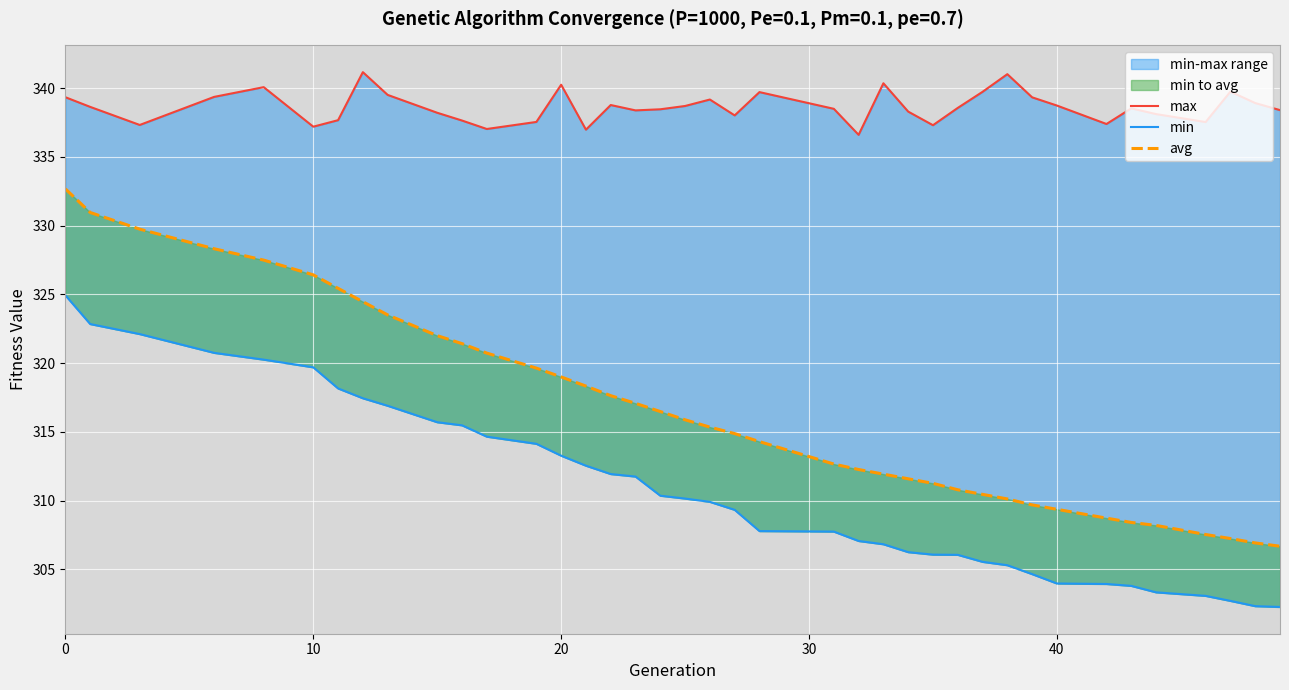

Reading left to right, list all the values displayed in this chart.

max: 339.3	338.6	337.3	339.4	340.1	337.2	337.7	341.2	339.5	338.2	337.6	337.0	337.5	340.2	337.0	338.8	338.4	338.5	338.7	339.2	338.0	339.7	338.5	336.6	340.4	338.3	337.3	338.6	339.7	341.0	339.3	338.7	337.4	338.5	338.1	337.5	339.7	338.9	338.4
min: 324.9	322.8	322.1	320.7	320.2	319.7	318.2	317.4	316.9	315.7	315.5	314.6	314.1	313.3	312.5	311.9	311.7	310.4	310.1	309.9	309.3	307.8	307.7	307.1	306.8	306.2	306.1	306.1	305.5	305.3	304.6	304.0	303.9	303.8	303.3	303.1	302.7	302.3	302.3
avg: 332.7	331.0	329.7	328.3	327.5	326.4	325.4	324.5	323.5	322.0	321.4	320.7	319.6	319.0	318.3	317.6	317.1	316.5	315.9	315.3	314.9	314.3	312.7	312.3	311.9	311.6	311.3	310.8	310.4	310.1	309.7	309.4	308.7	308.4	308.2	307.5	307.2	306.9	306.7